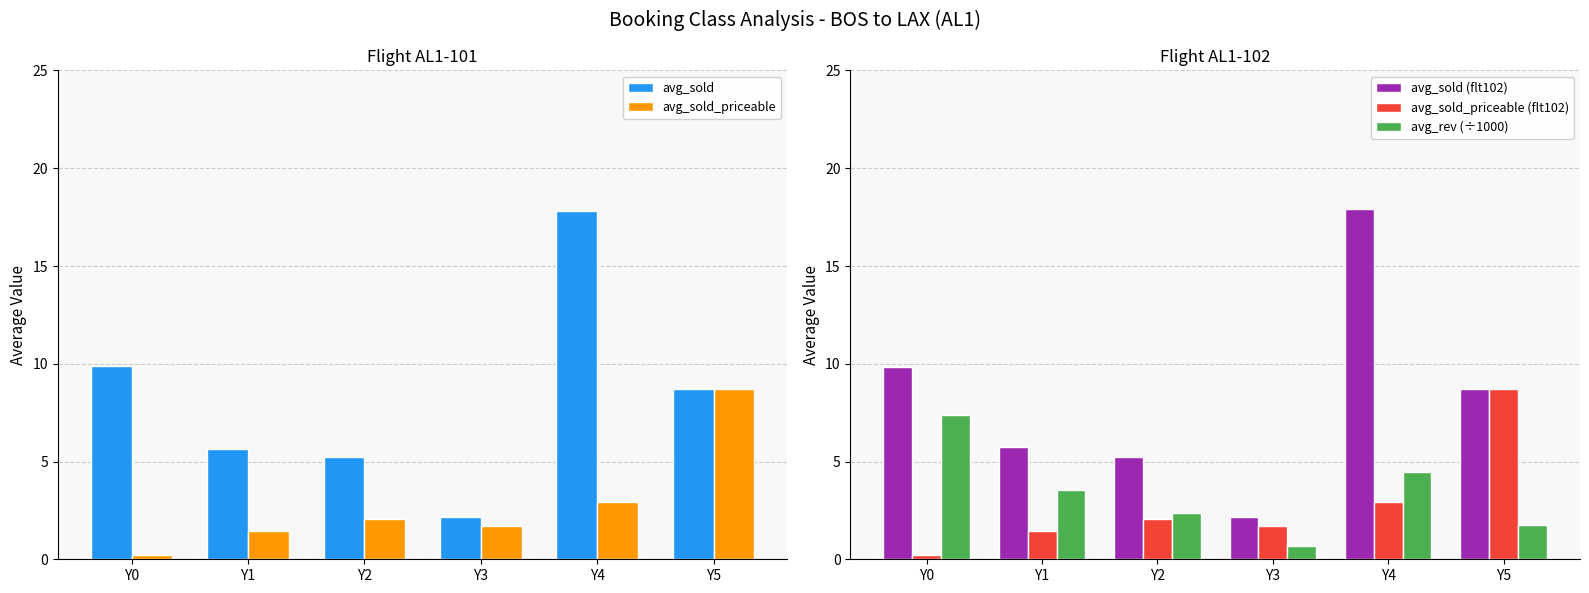

What is the difference between the highest and lowest values at Y1?

4.3